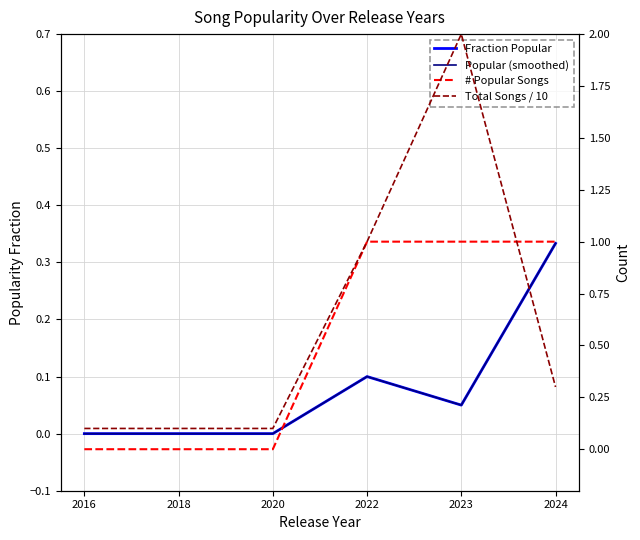

At which label is # Popular Songs closest to 0?

2016